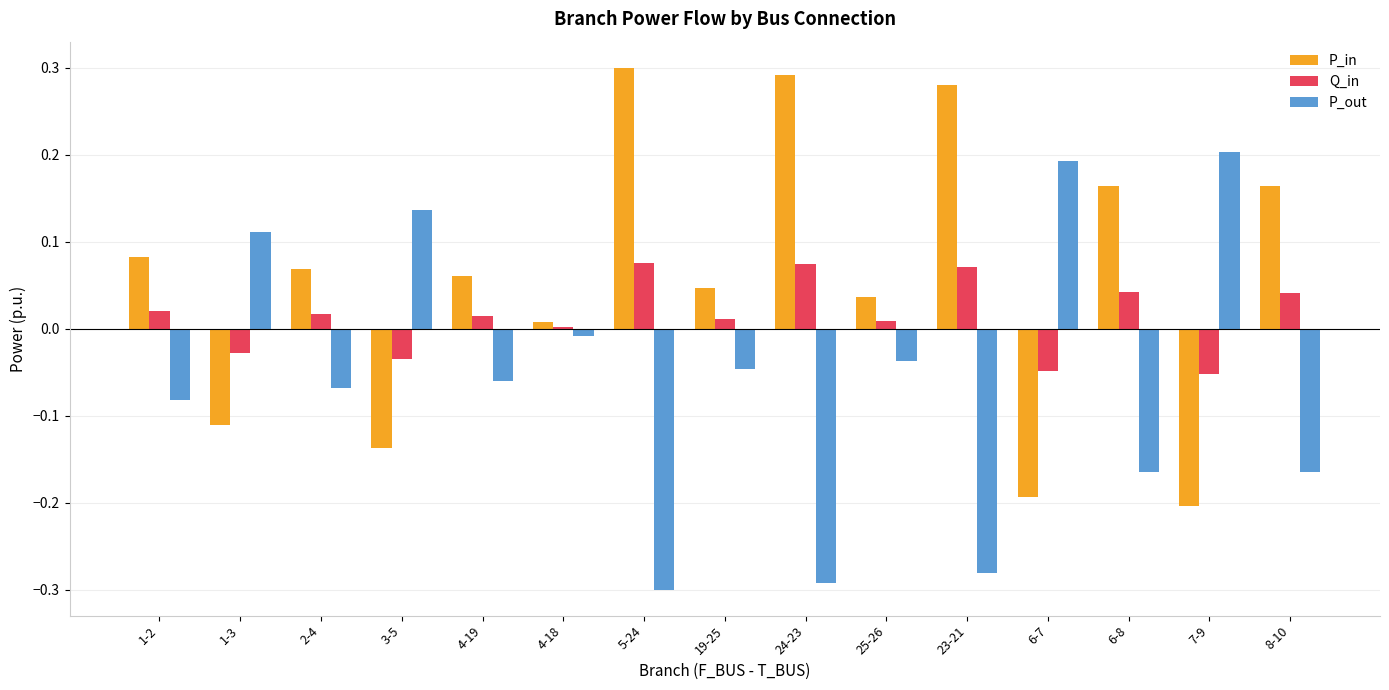

At how many categories does at least one series exceed 0?

15